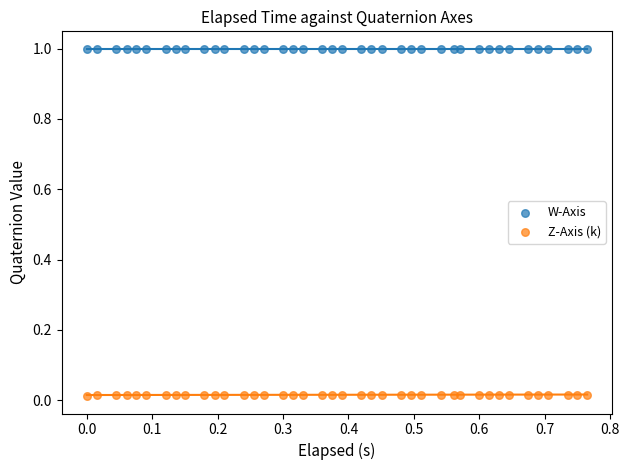

Which series contains the highest Y value?

W-Axis